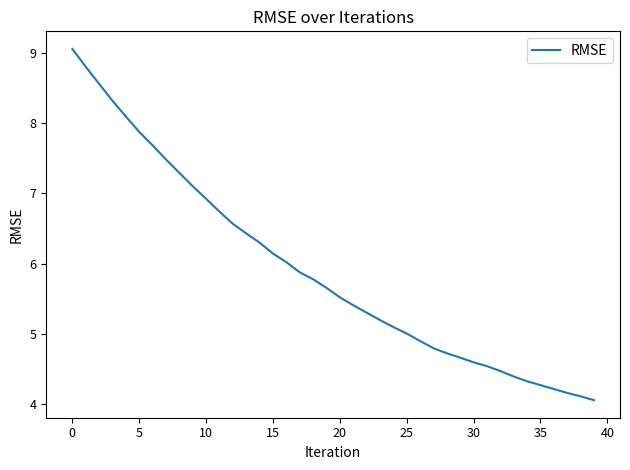

What is the difference between the maximum and minimum values?

5.0